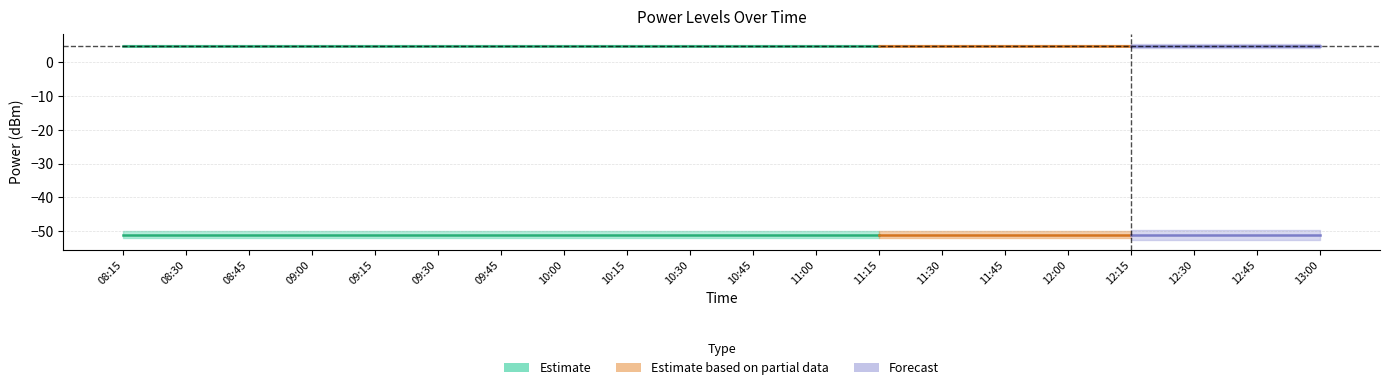

True or false: PowerTLTMmin[dBm] and PowerRLTMmax[dBm] intersect in this chart.

False